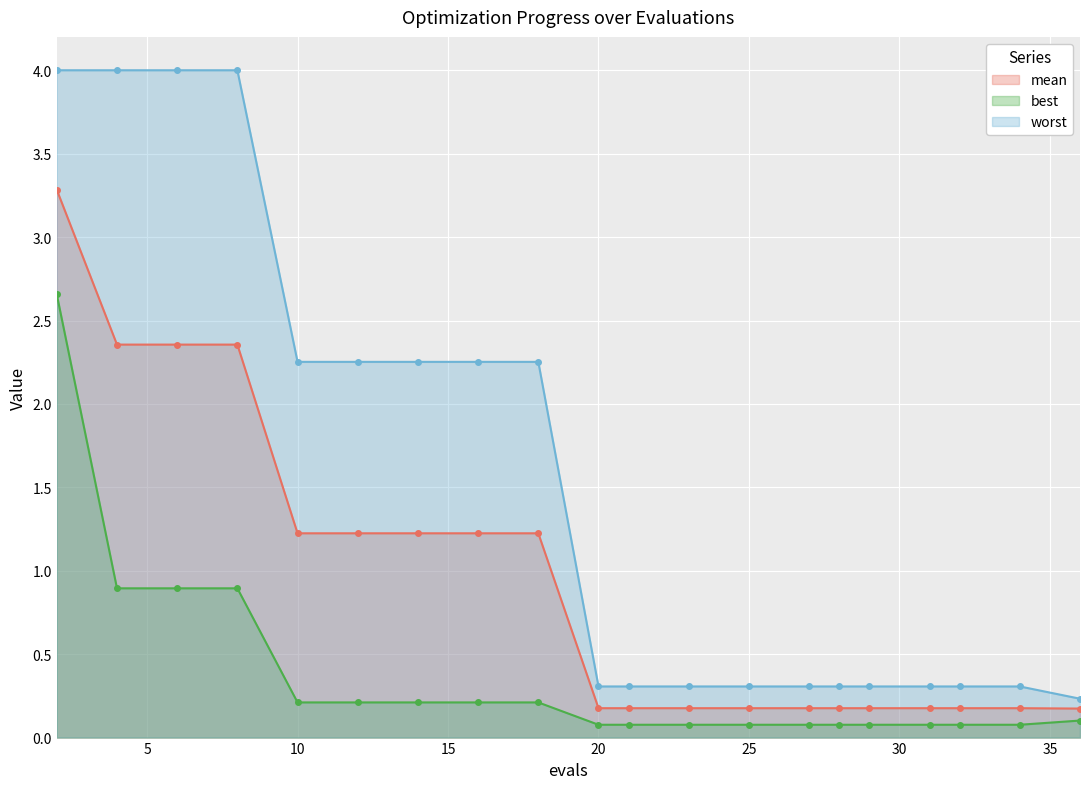

Reading left to right, what are all the values shown in this chart?

mean: 2=3.3	4=2.4	6=2.4	8=2.4	10=1.2	12=1.2	14=1.2	16=1.2	18=1.2	20=0.2	21=0.2	23=0.2	25=0.2	27=0.2	28=0.2	29=0.2	31=0.2	32=0.2	34=0.2	36=0.2
best: 2=2.7	4=0.9	6=0.9	8=0.9	10=0.2	12=0.2	14=0.2	16=0.2	18=0.2	20=0.1	21=0.1	23=0.1	25=0.1	27=0.1	28=0.1	29=0.1	31=0.1	32=0.1	34=0.1	36=0.1
worst: 2=4.0	4=4.0	6=4.0	8=4.0	10=2.3	12=2.3	14=2.3	16=2.3	18=2.3	20=0.3	21=0.3	23=0.3	25=0.3	27=0.3	28=0.3	29=0.3	31=0.3	32=0.3	34=0.3	36=0.2